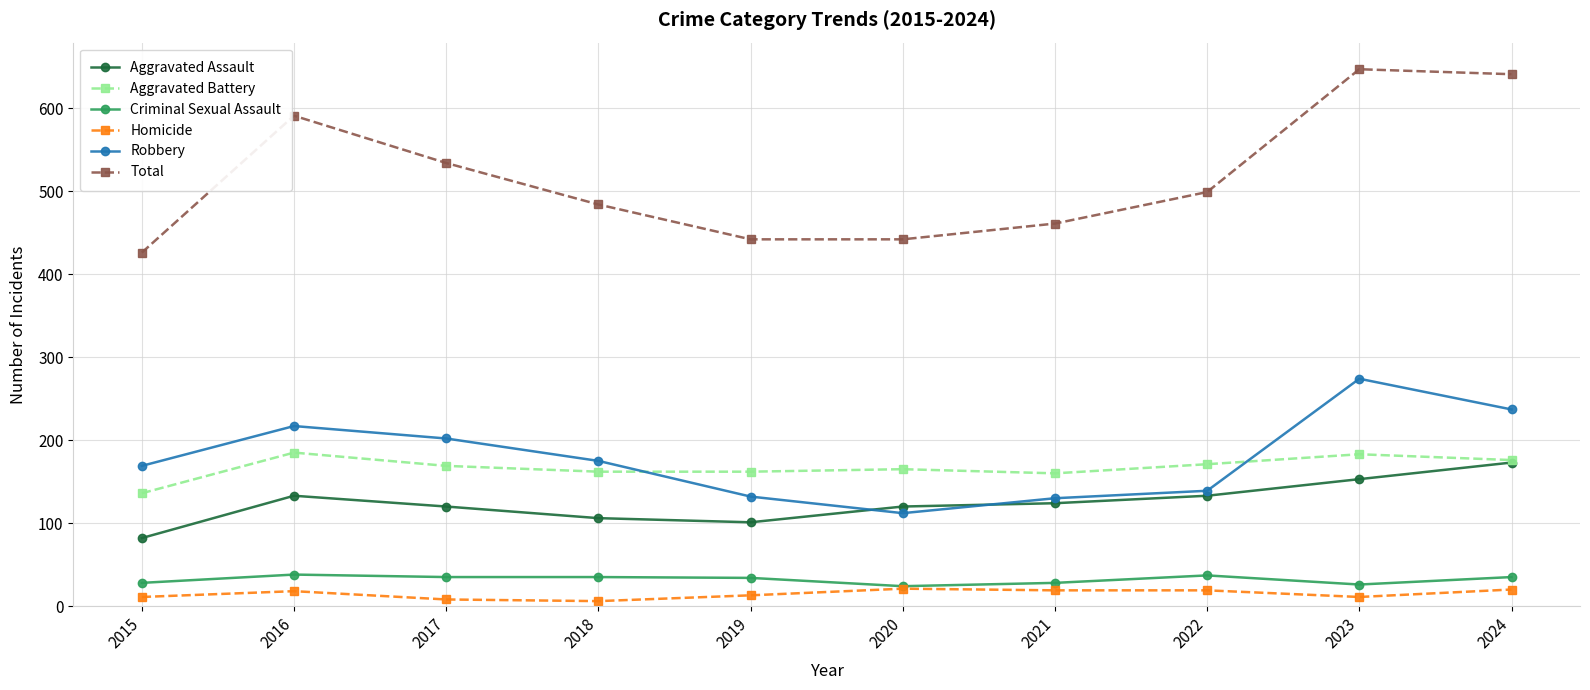

What is the approximate value of Homicide at 2022, to the nearest 5?

20